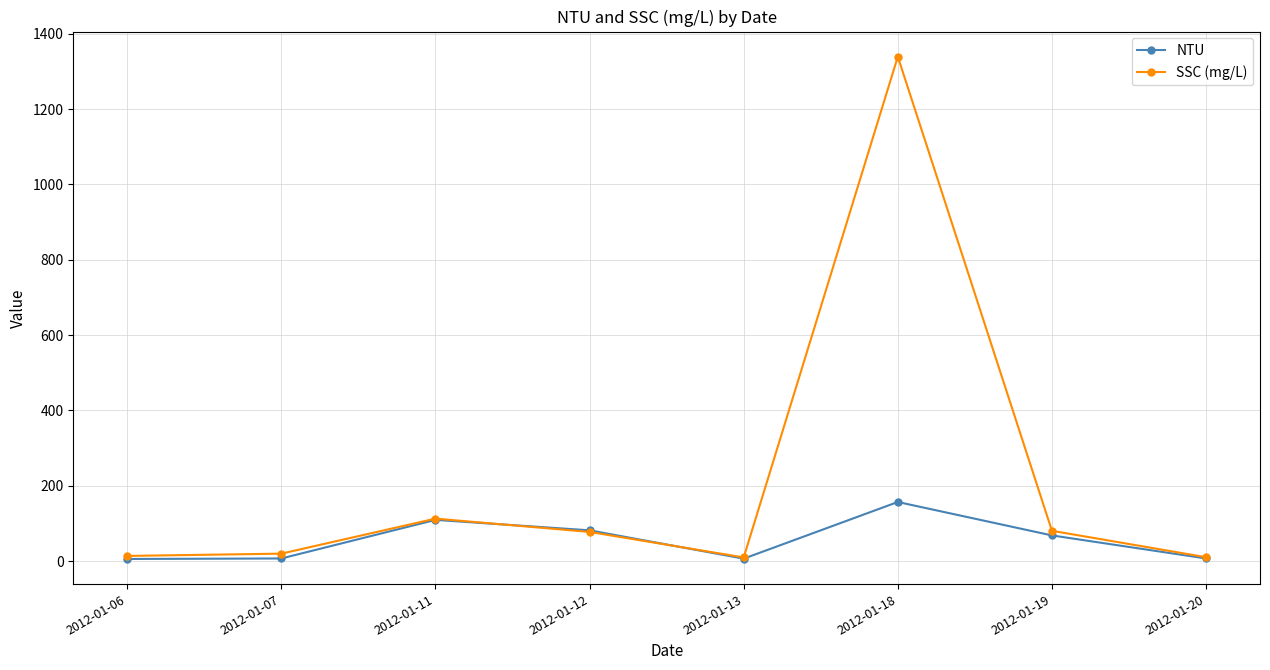

True or false: NTU has more than 1 interior local peaks.

True